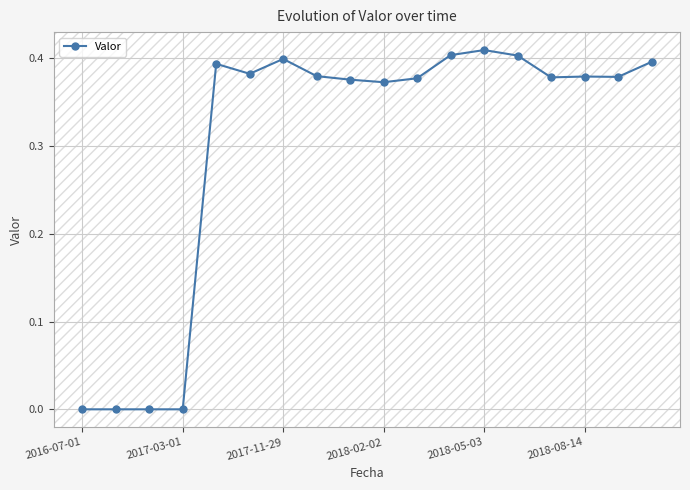

What is the average value?

0.3